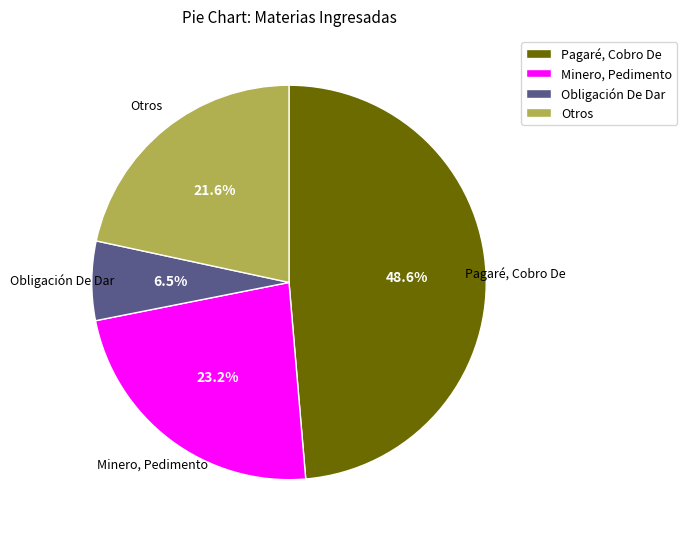

Which category has the biggest portion of the pie?

Pagaré, Cobro De